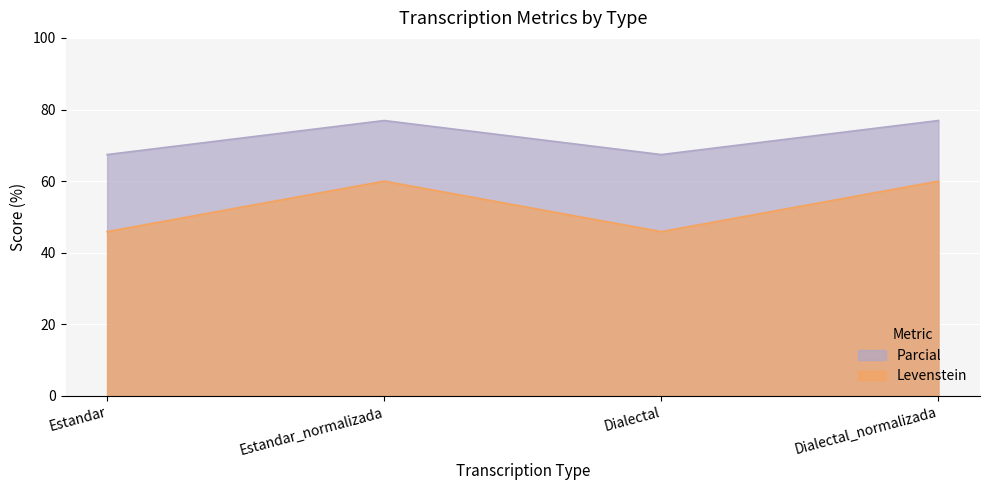

True or false: Parcial and Levenstein intersect in this chart.

False